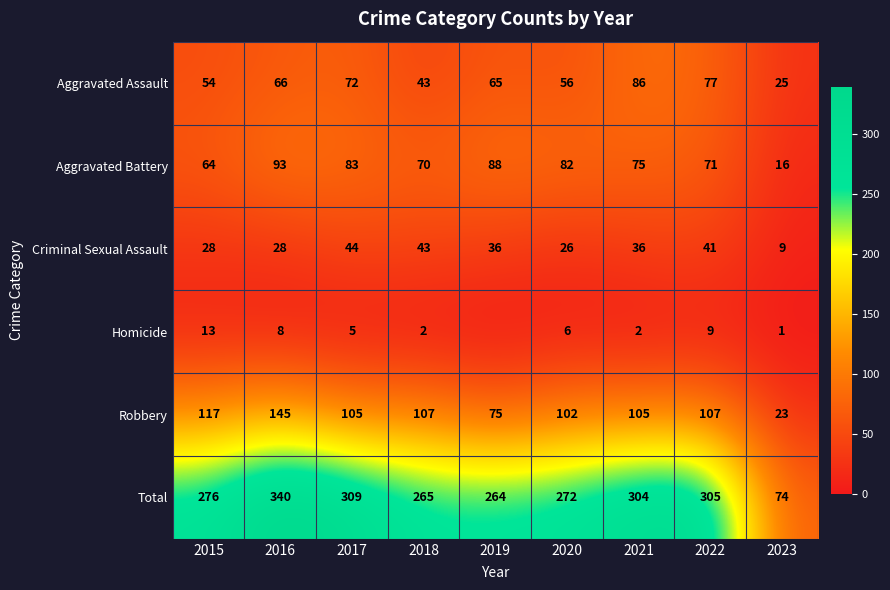

Which category has the highest value in the Criminal Sexual Assault series?

2017